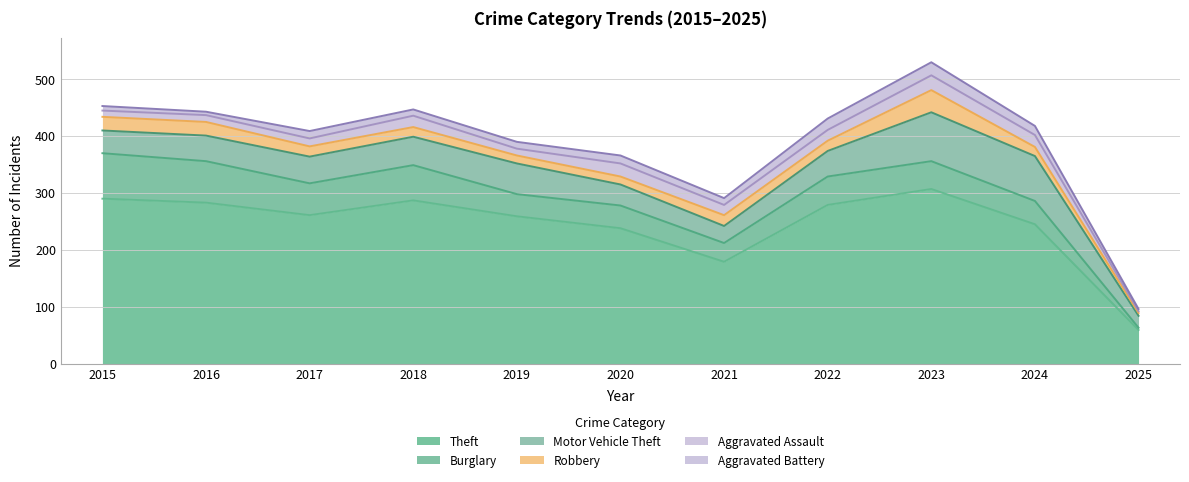

How many data points in Theft are above 261?

5